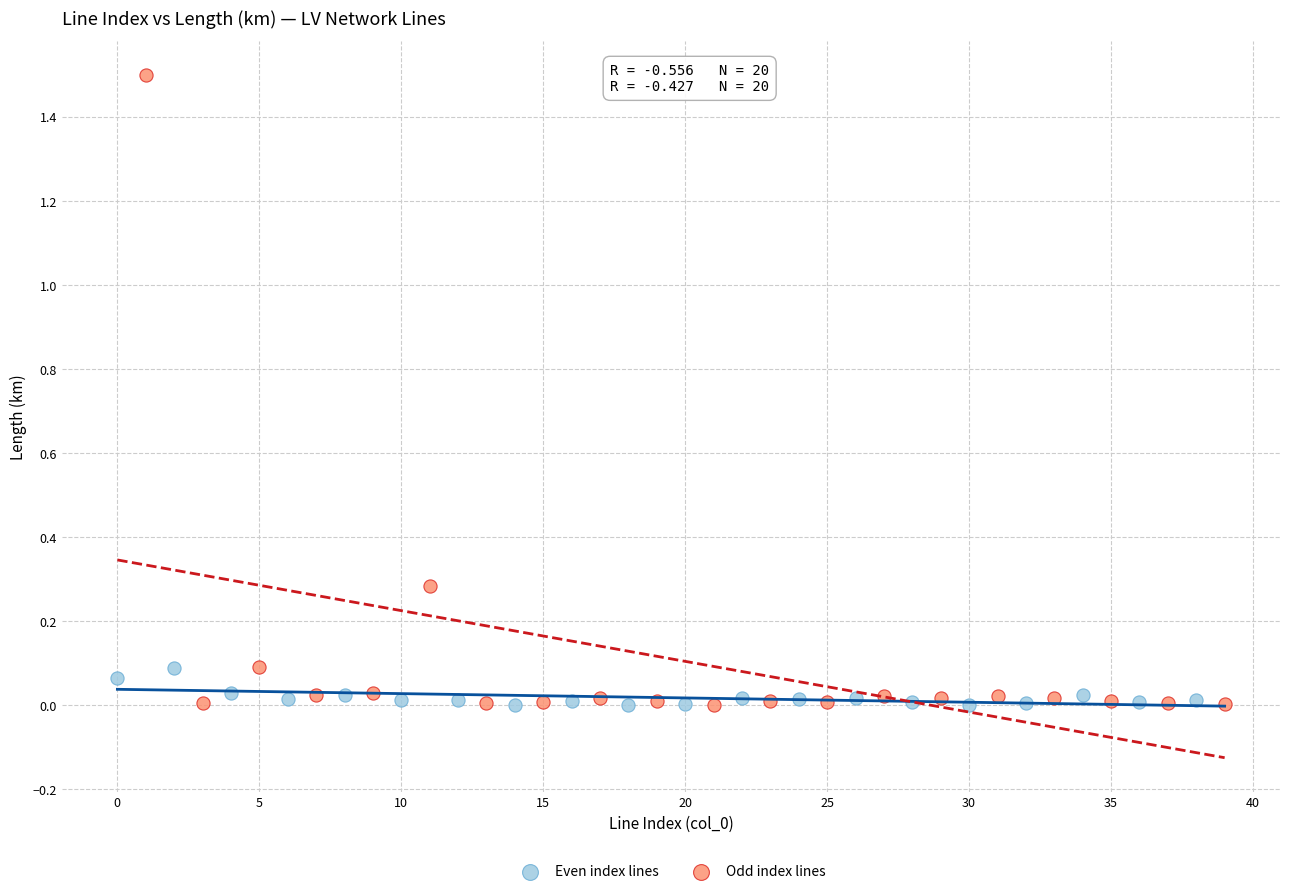

Which series has the widest spread of Y values?

Odd index lines